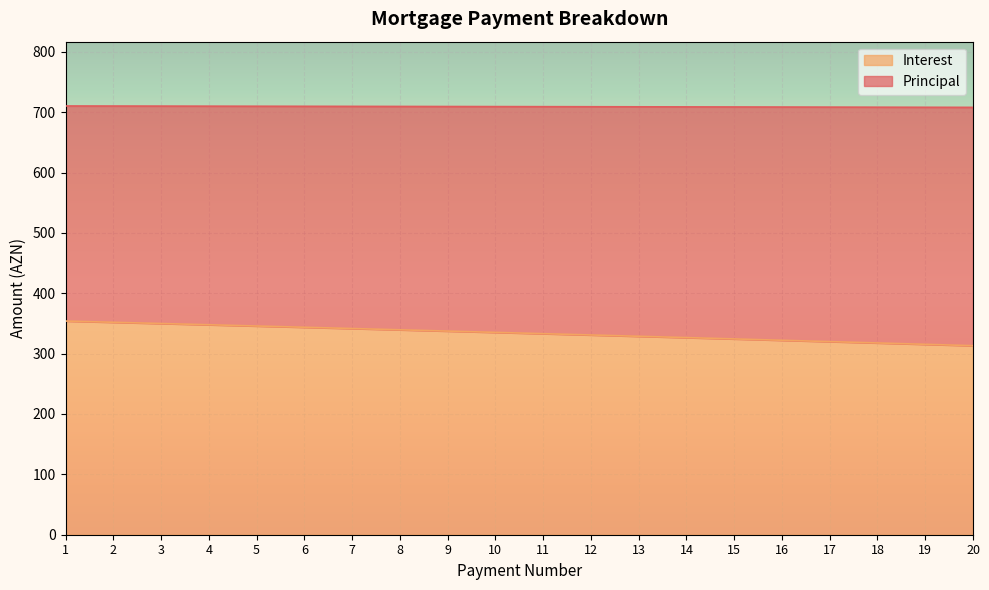

What is the average value of the Interest series?

334.0